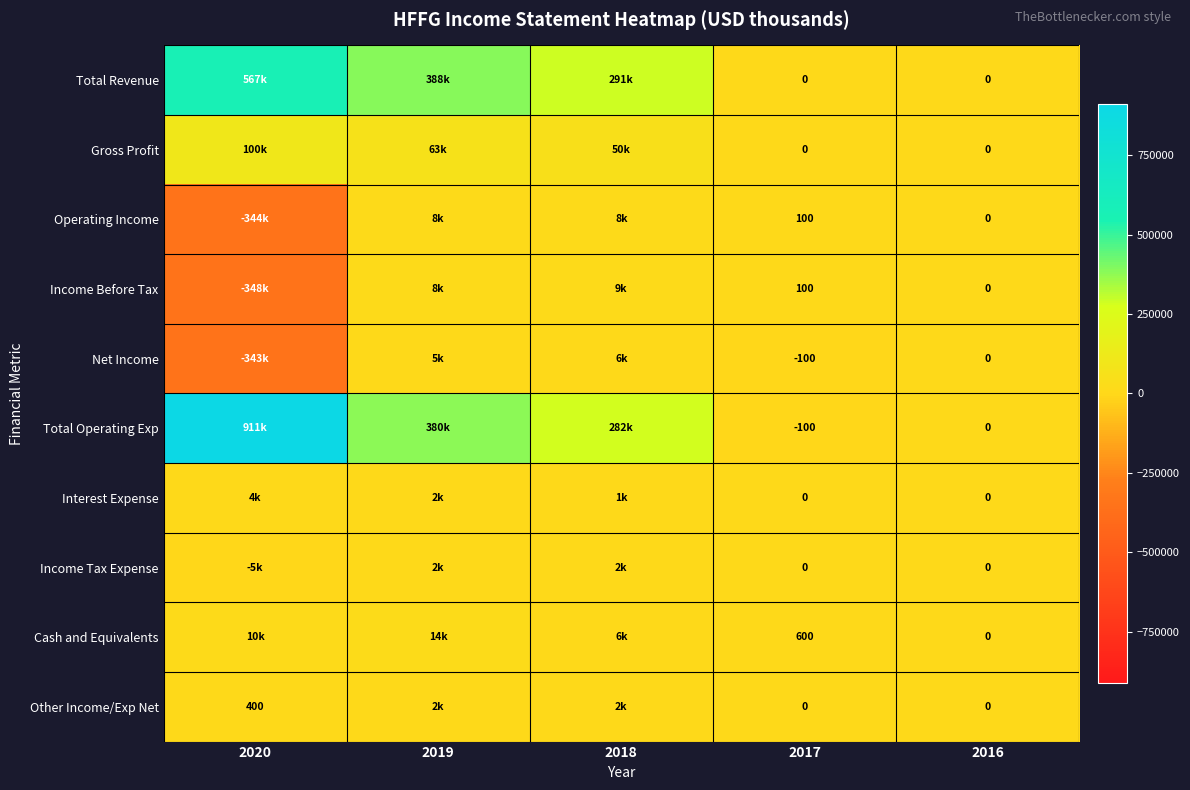

What is the sum of the Cash and Equivalents values at 2016 and 2017?

600